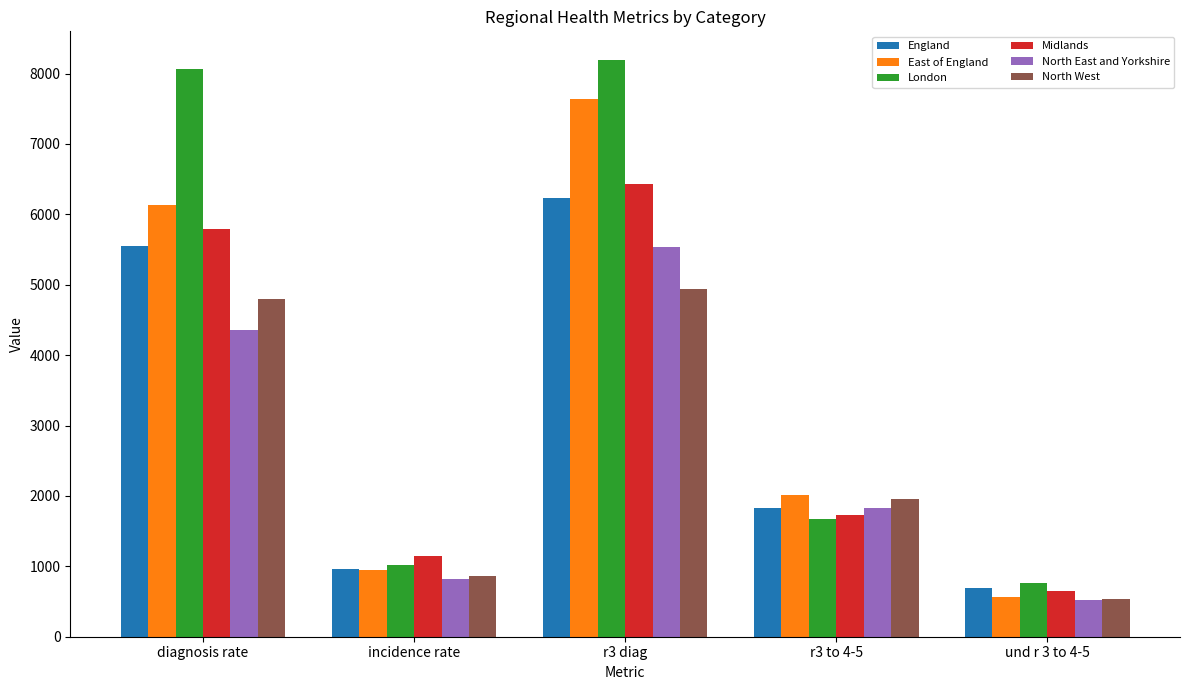

What position from the right is r3 to 4-5?

2